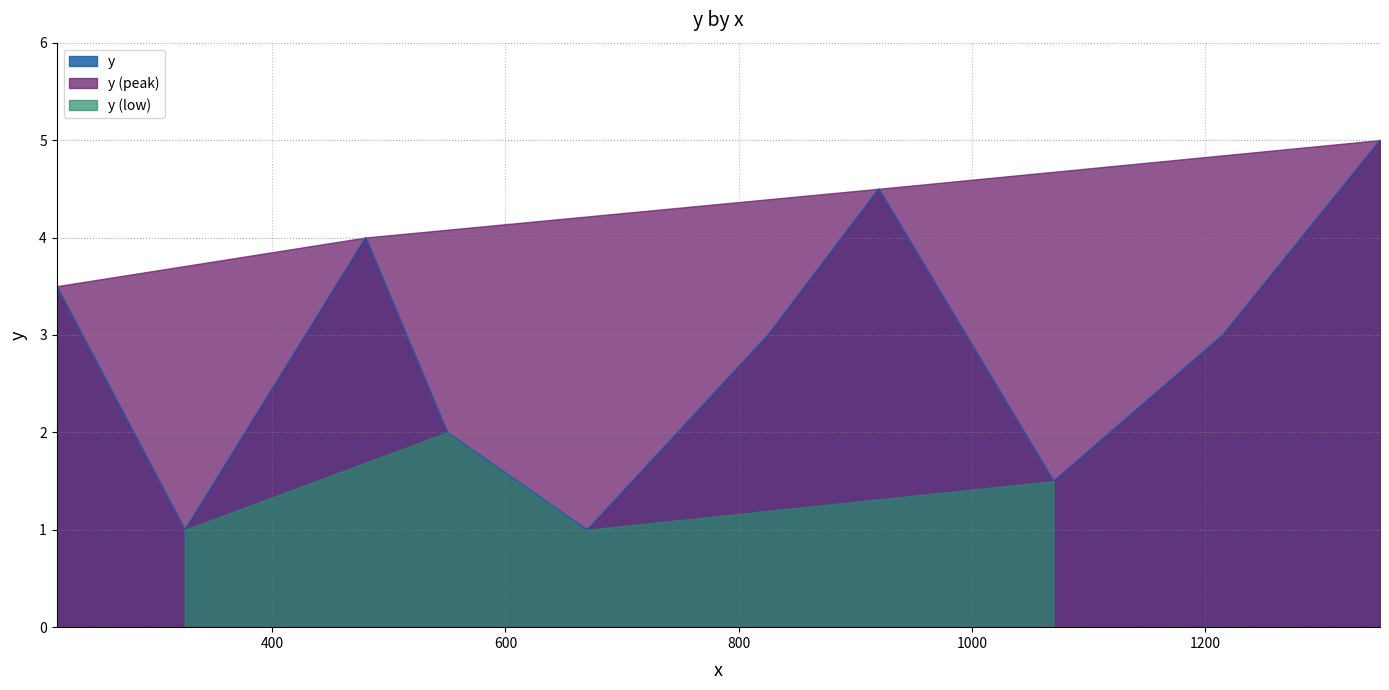

Reading left to right, list all the values displayed in this chart.

3.5	1.0	4.0	2.0	1.0	3.0	4.5	1.5	3.0	5.0